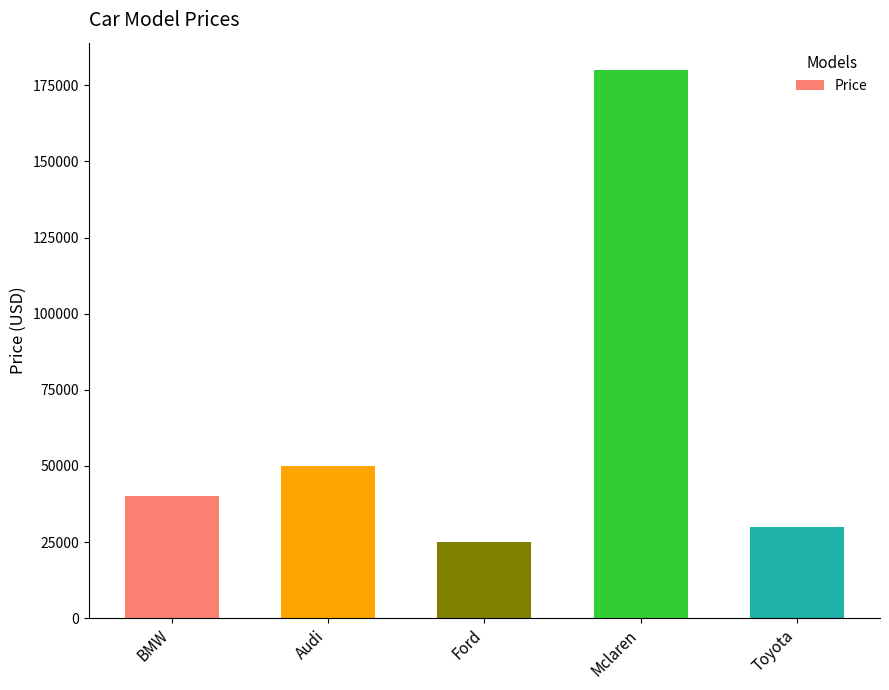

Rank the categories by value from highest to lowest.

Mclaren, Audi, BMW, Toyota, Ford